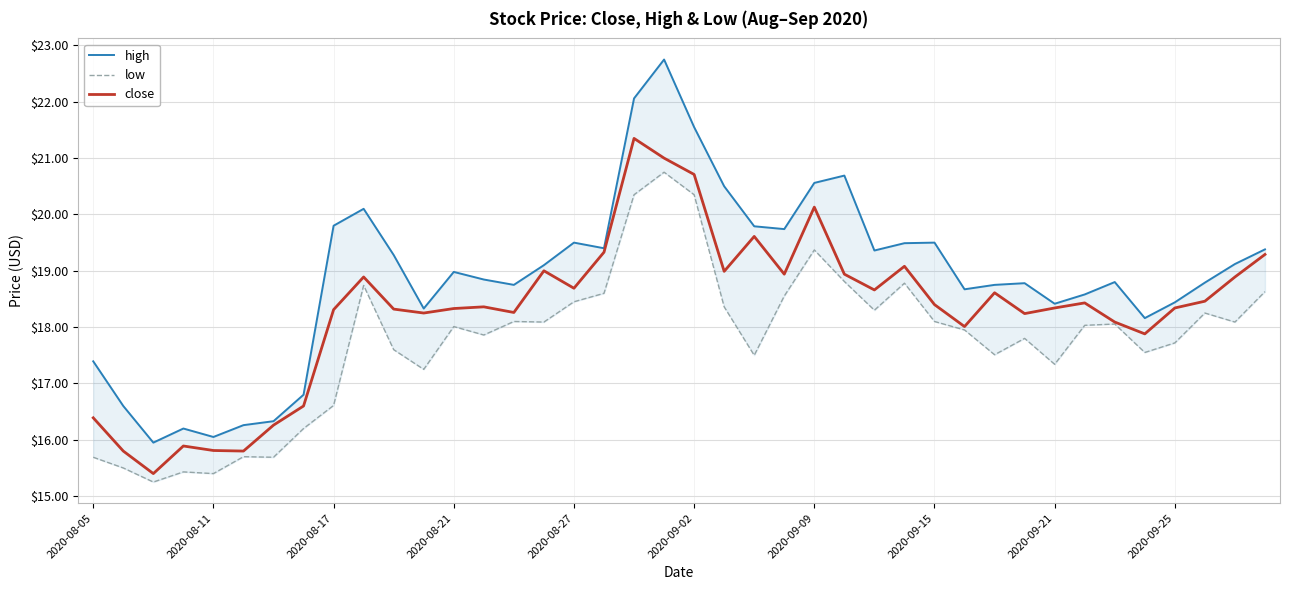

What is the maximum value for close?

21.4